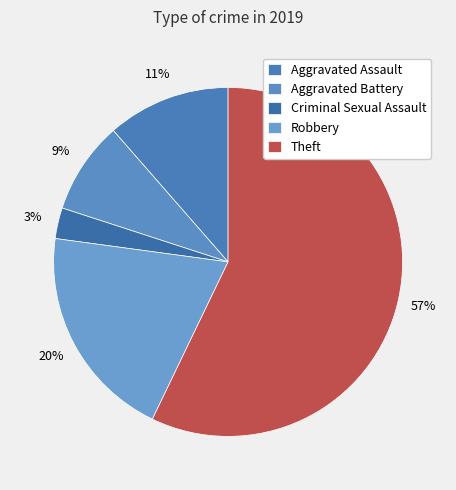

How many slices are in this pie chart?

5